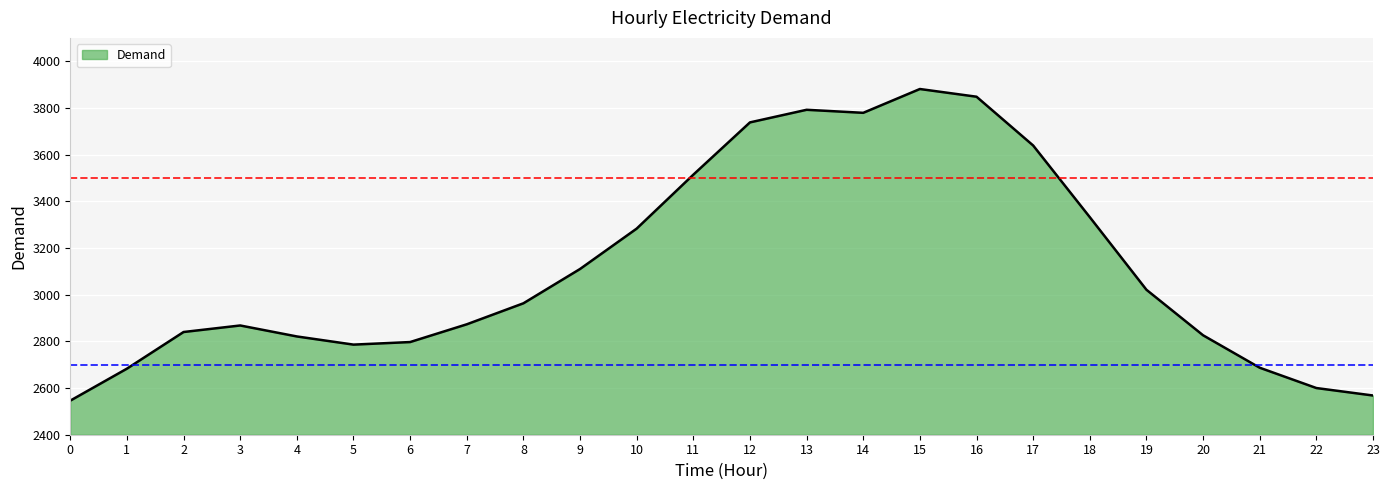

What is the ratio of the value at 19 to the value at 0?

1.2